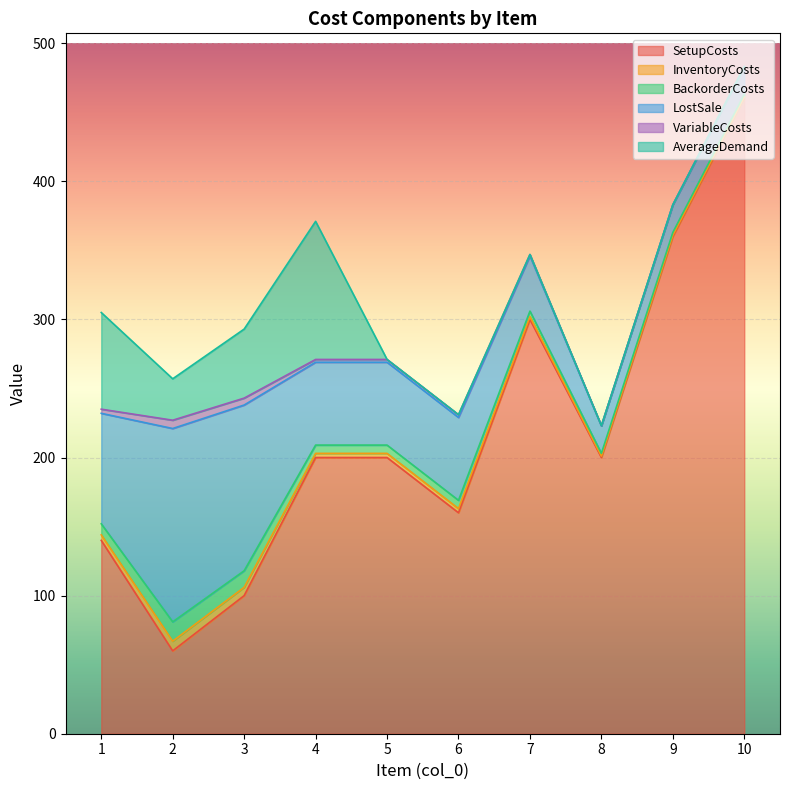

The SetupCosts series shows 214 at 1. True or false?

False